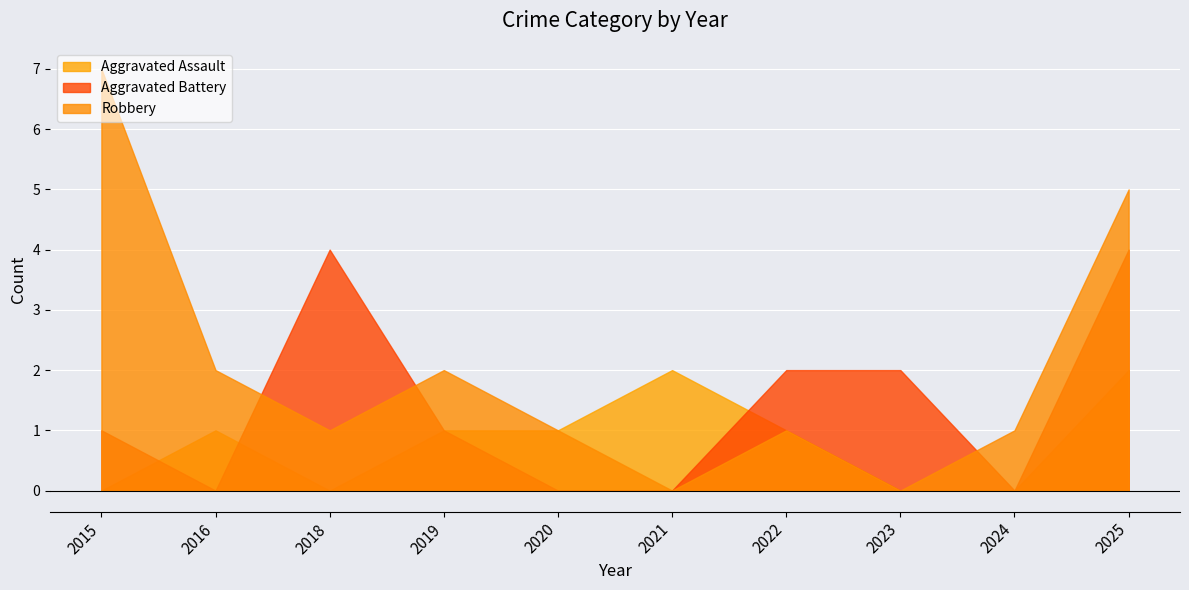

Reading left to right, list all the values displayed in this chart.

Aggravated Assault: 2015=0	2016=1	2018=0	2019=1	2020=1	2021=2	2022=1	2023=0	2024=0	2025=2
Aggravated Battery: 2015=1	2016=0	2018=4	2019=1	2020=0	2021=0	2022=2	2023=2	2024=0	2025=4
Robbery: 2015=7	2016=2	2018=1	2019=2	2020=1	2021=0	2022=1	2023=0	2024=1	2025=5